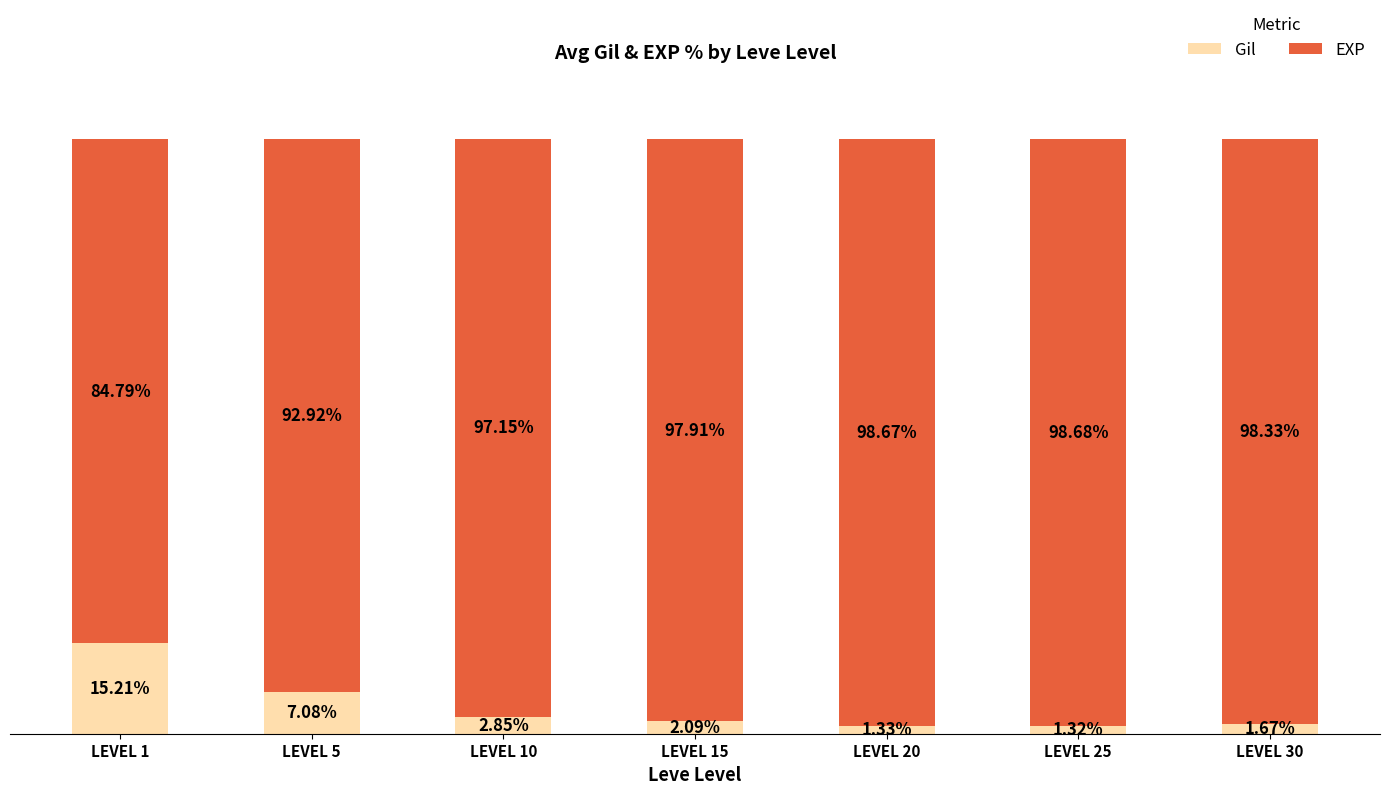

Rank the categories by Gil value from highest to lowest.

LEVEL 1, LEVEL 5, LEVEL 10, LEVEL 15, LEVEL 30, LEVEL 20, LEVEL 25